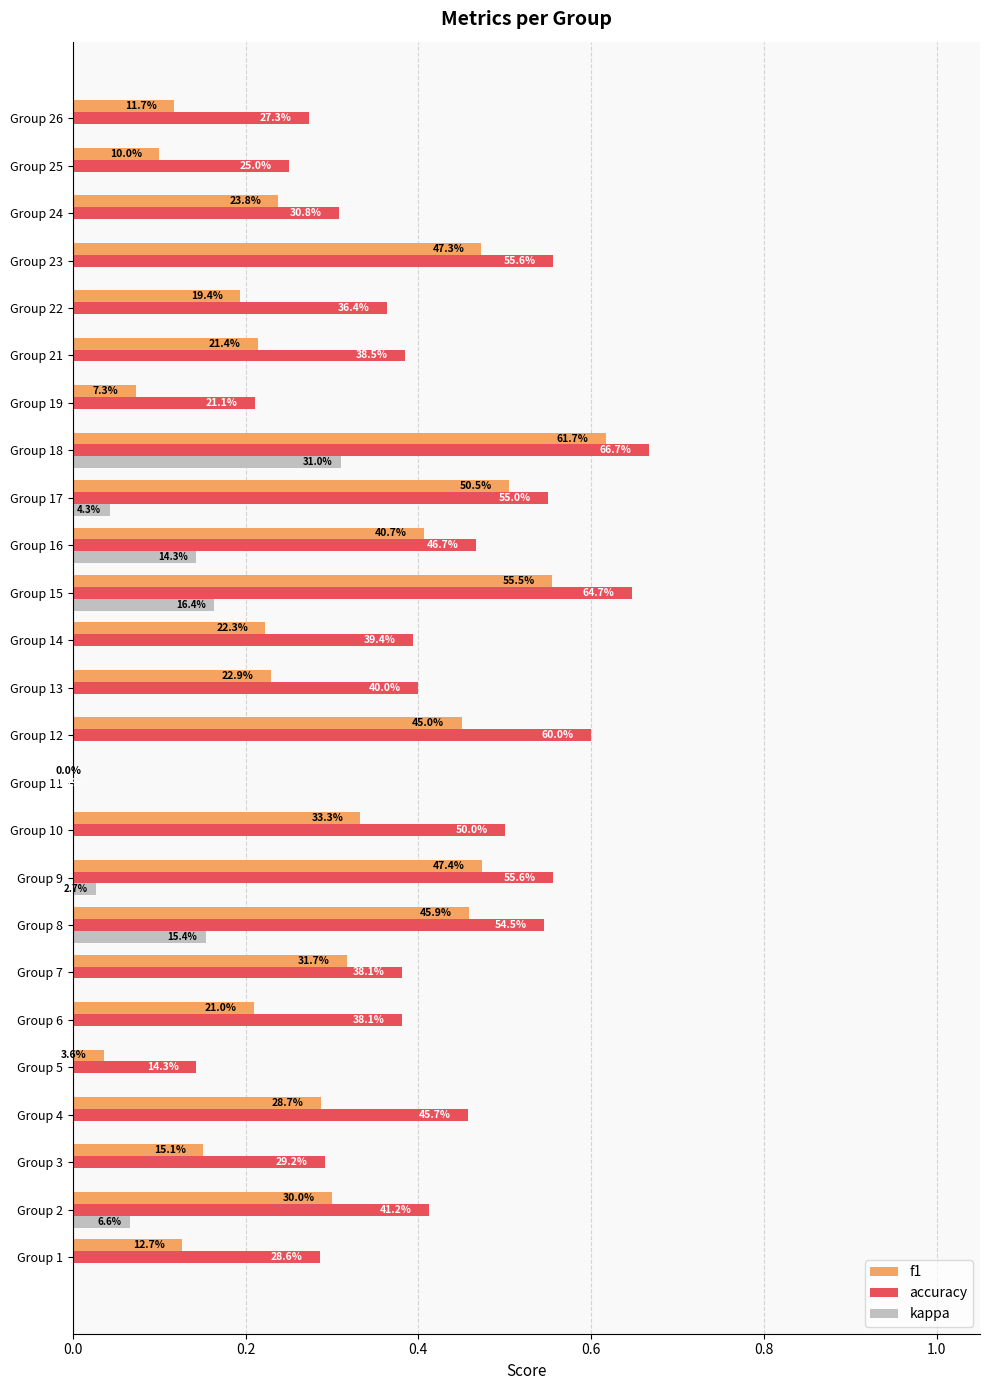

What is the sum of all accuracy values?

10.0